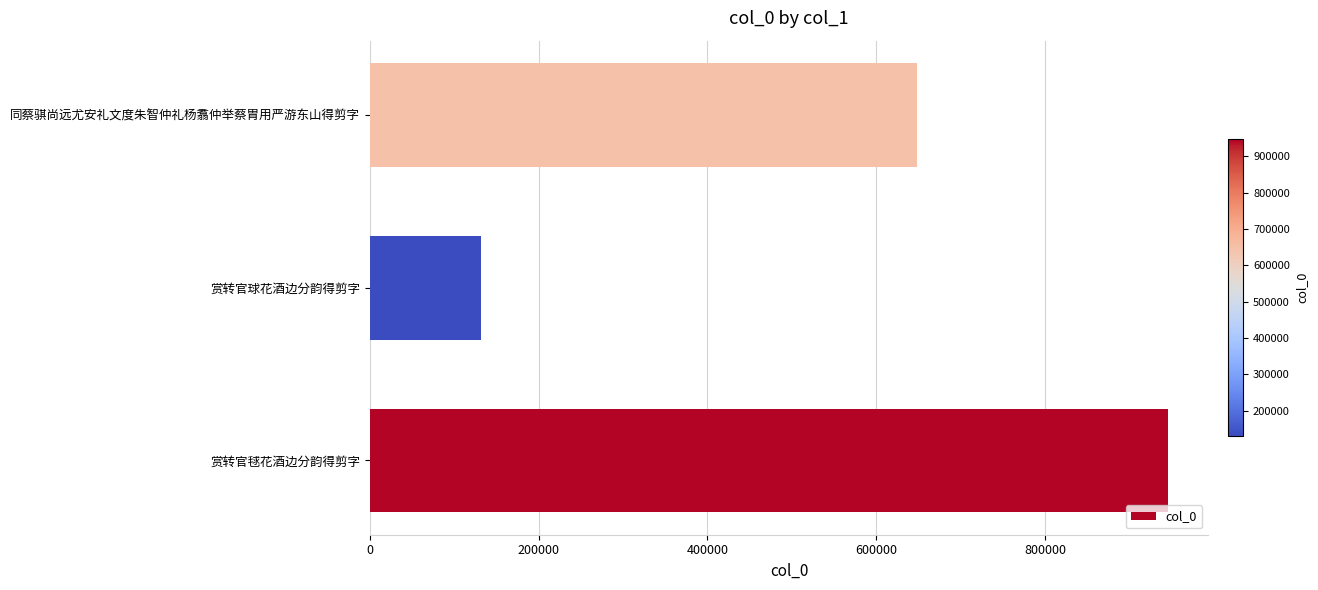

How many distinct data groups are displayed?

1